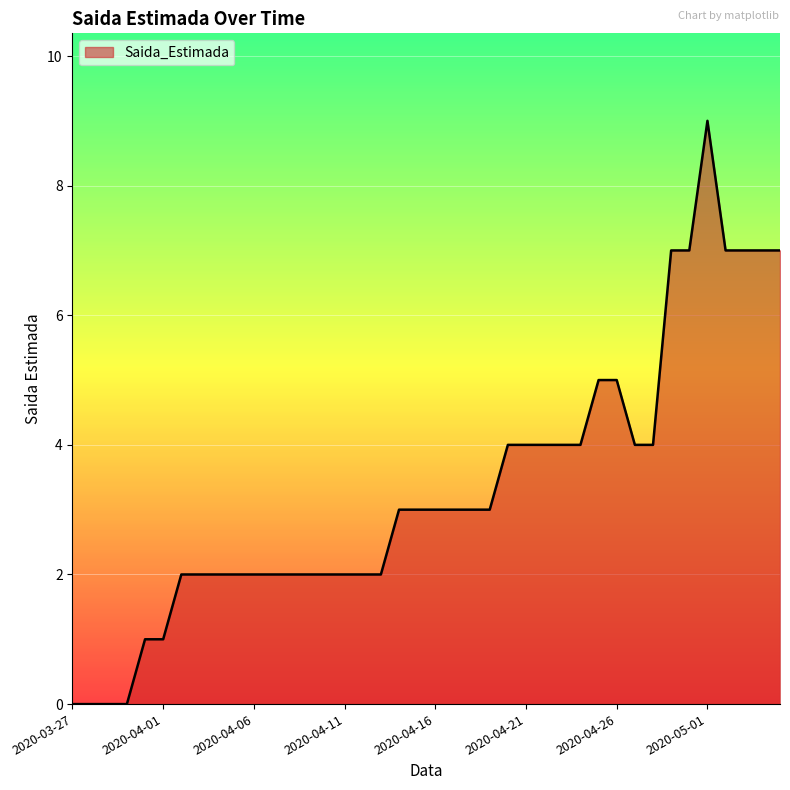

What is the maximum value shown in the chart?

9